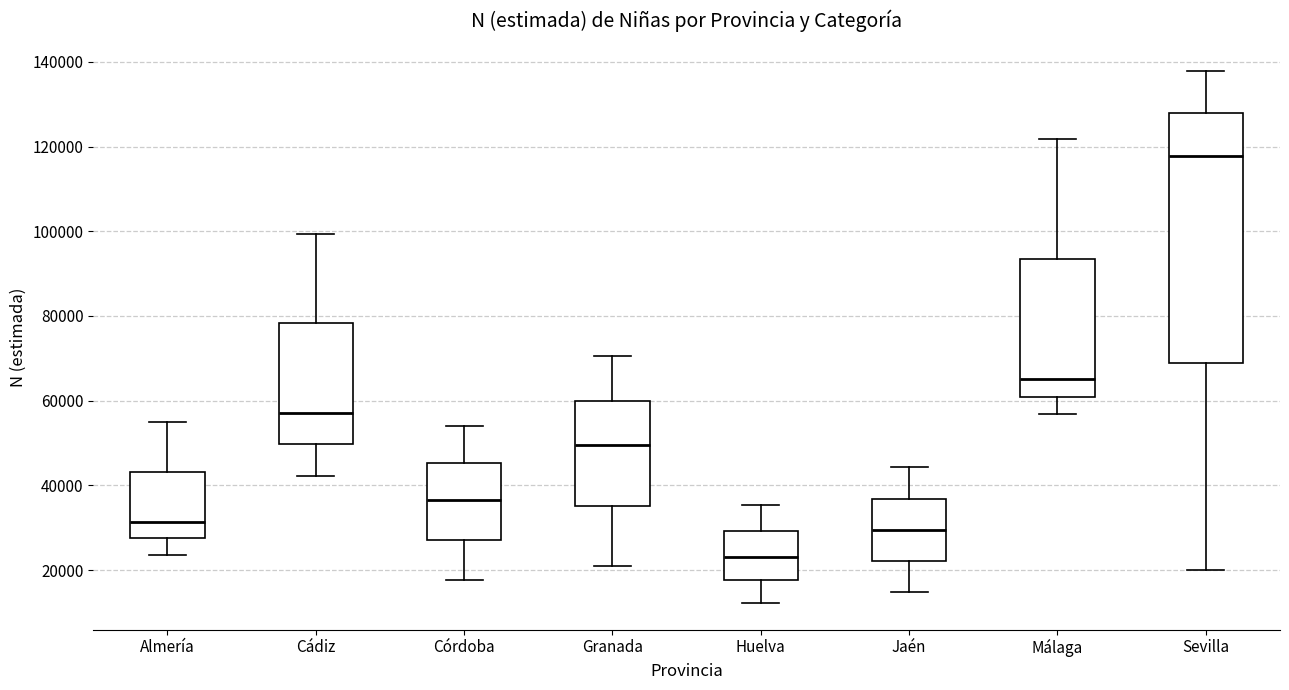

Reading left to right, transcribe this box plot: for each box, give where its median line is, the range the box spans, and where its two whiskers end, as read against the y-axis. The values are not printed on the chart, so give them approximately, as read against the axis.

Almería: median 32000, box 28000 to 44000, whiskers 24000 to 54000
Cádiz: median 58000, box 50000 to 78000, whiskers 42000 to 100000
Córdoba: median 36000, box 28000 to 46000, whiskers 18000 to 54000
Granada: median 50000, box 36000 to 60000, whiskers 20000 to 70000
Huelva: median 24000, box 18000 to 30000, whiskers 12000 to 36000
Jaén: median 30000, box 22000 to 36000, whiskers 14000 to 44000
Málaga: median 66000, box 60000 to 94000, whiskers 56000 to 122000
Sevilla: median 118000, box 68000 to 128000, whiskers 20000 to 138000